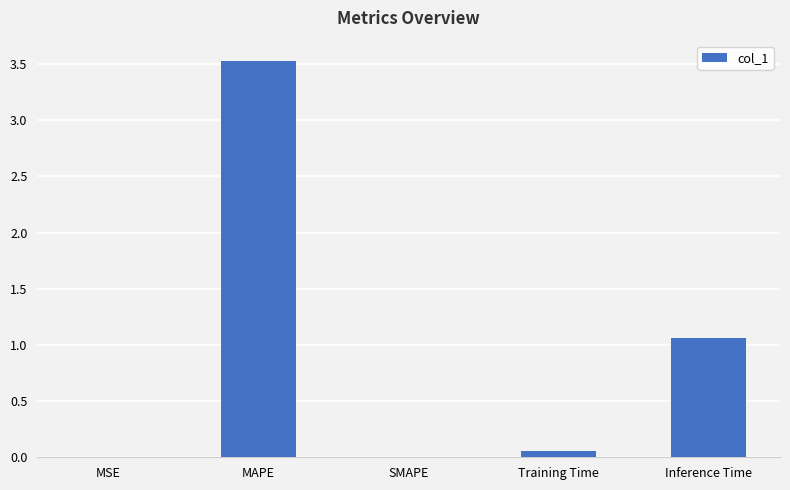

What is the sum of all values?

4.7